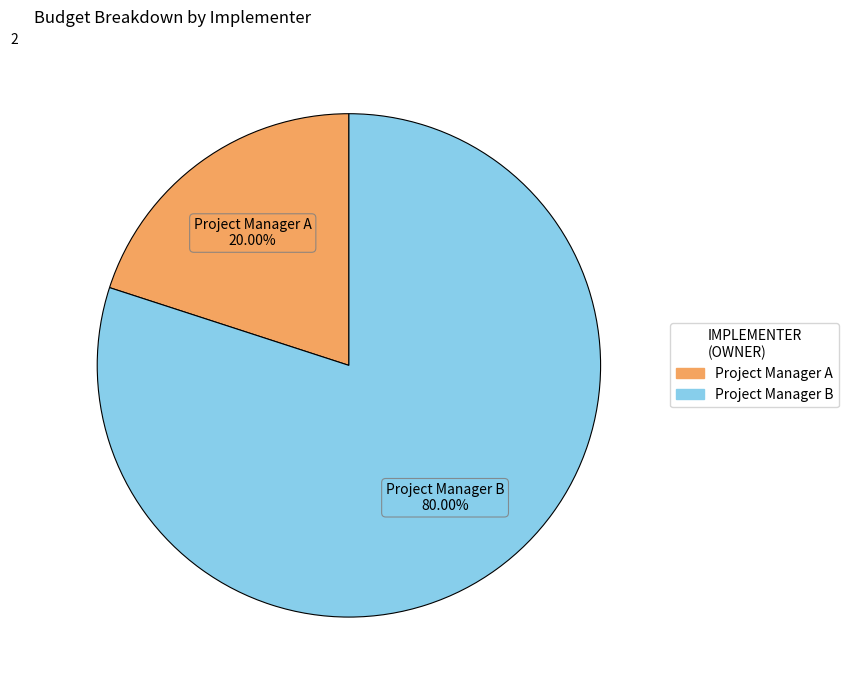

Between Project Manager B and Project Manager A, which is larger?

Project Manager B